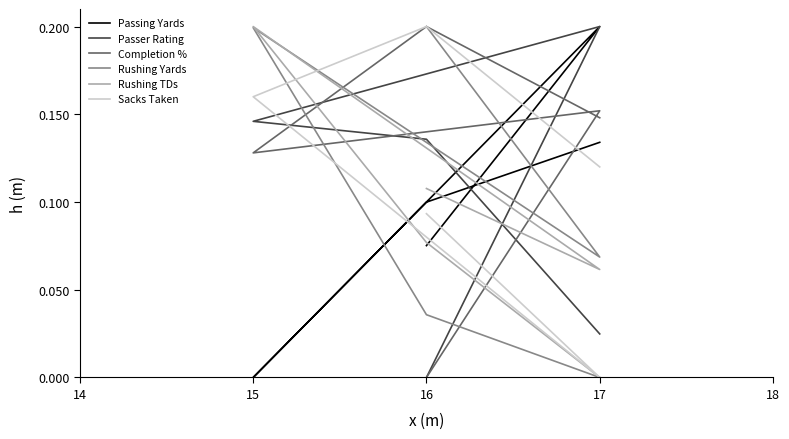

Is this an area chart (filled region under the line)?

No